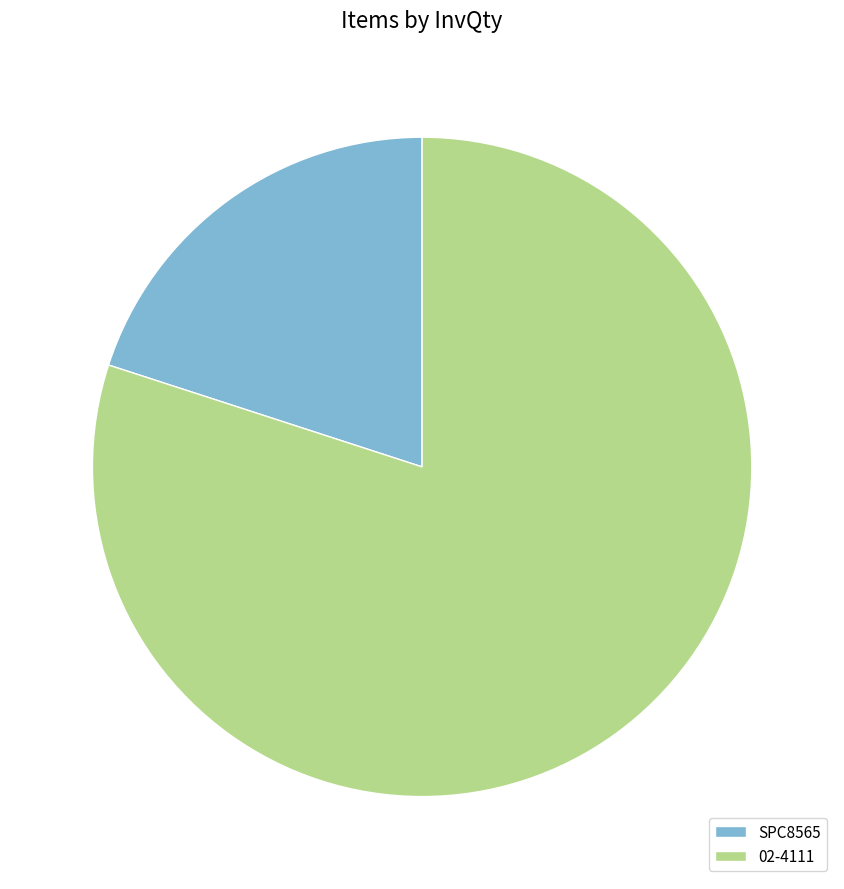

The 02-4111 slice represents 80% of the pie. True or false?

True